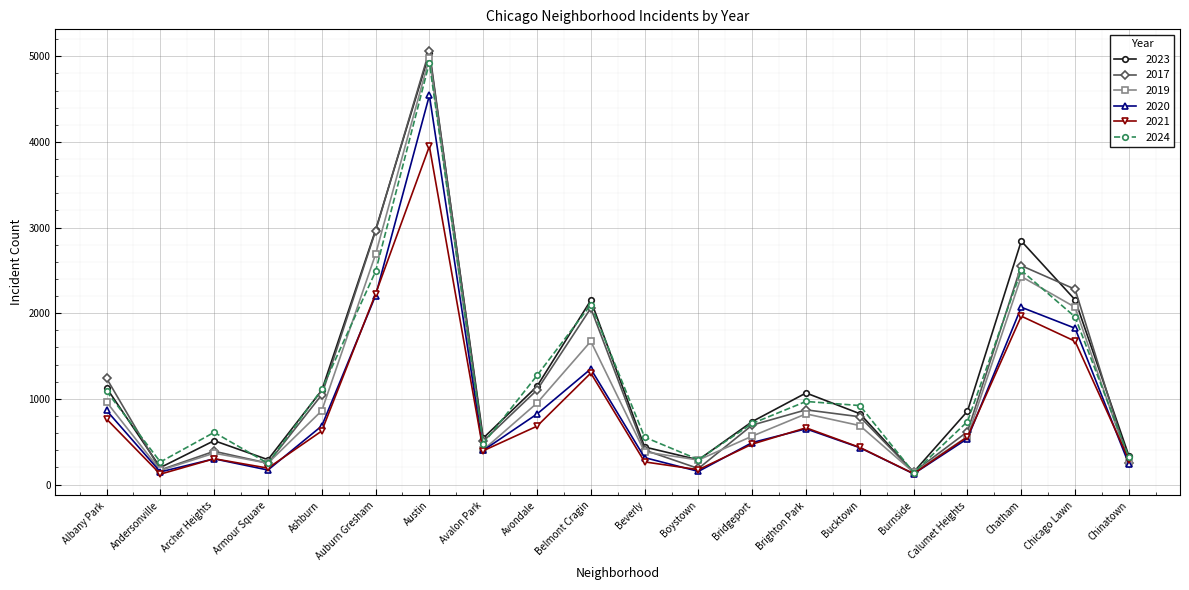

Which category has the highest value in the 2017 series?

Austin